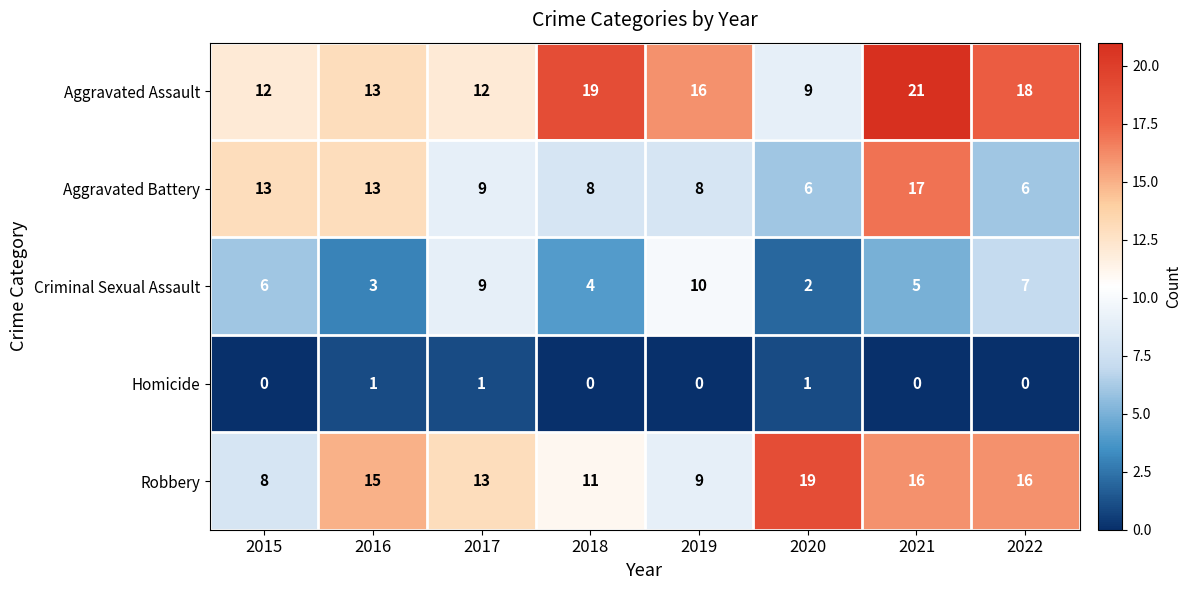

Which series changed the most between 2015 and 2020?

Robbery